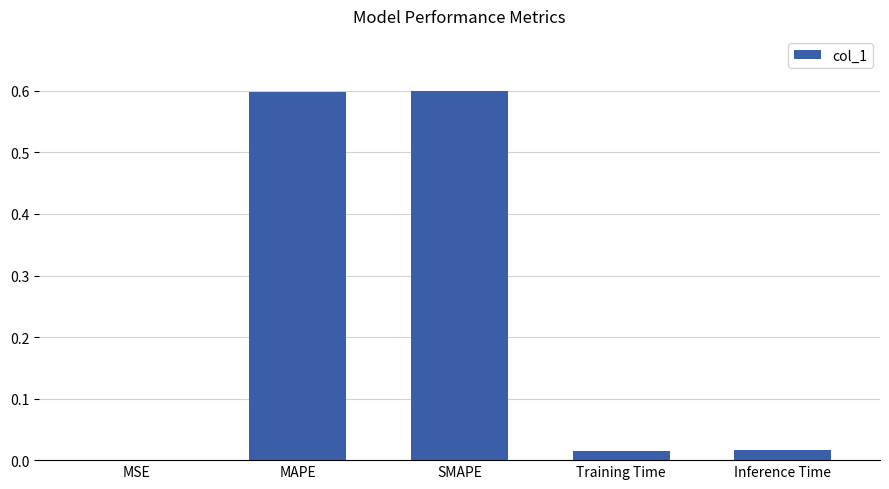

Read the value at SMAPE.

0.6